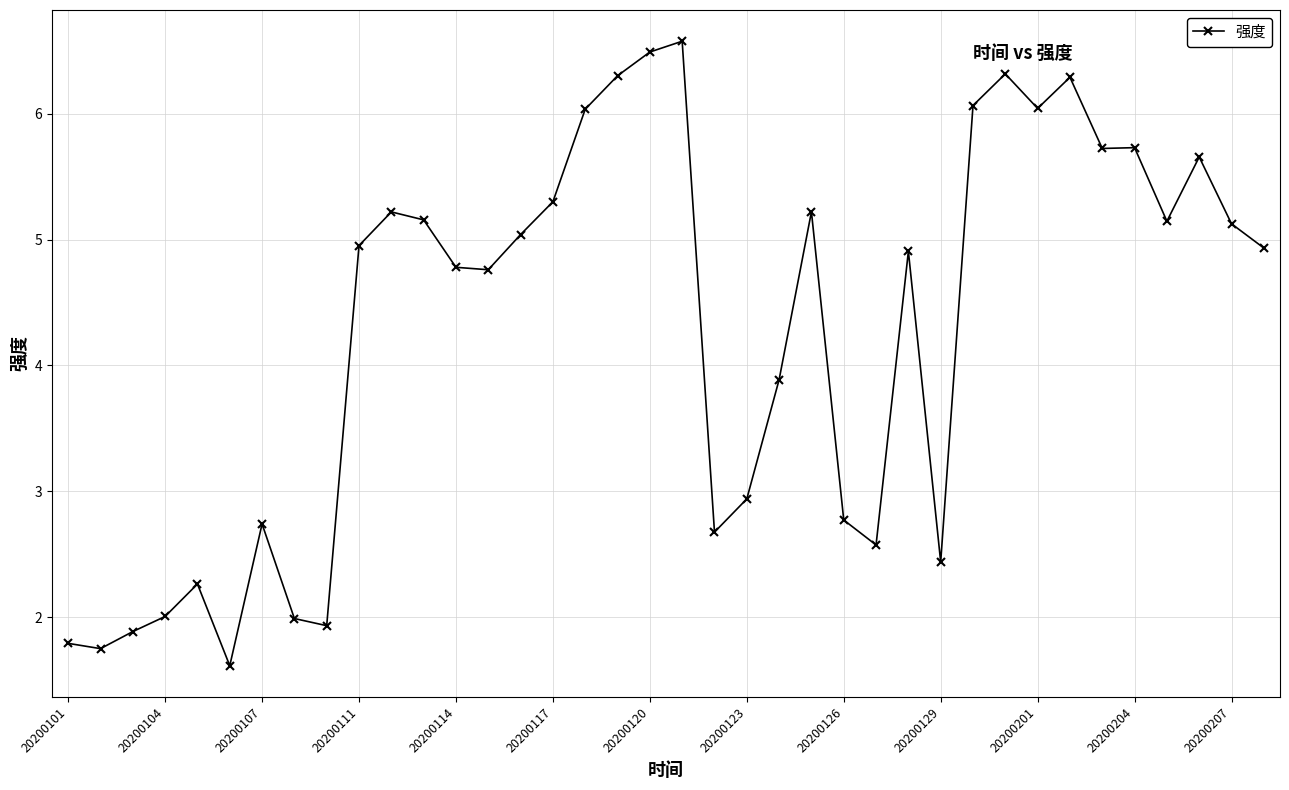

True or false: there are more than 1 points higher than both neighbors.

True